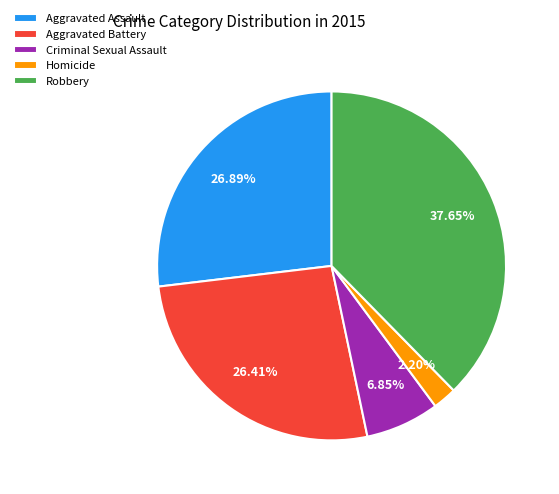

What is the smallest slice in the pie chart?

Homicide